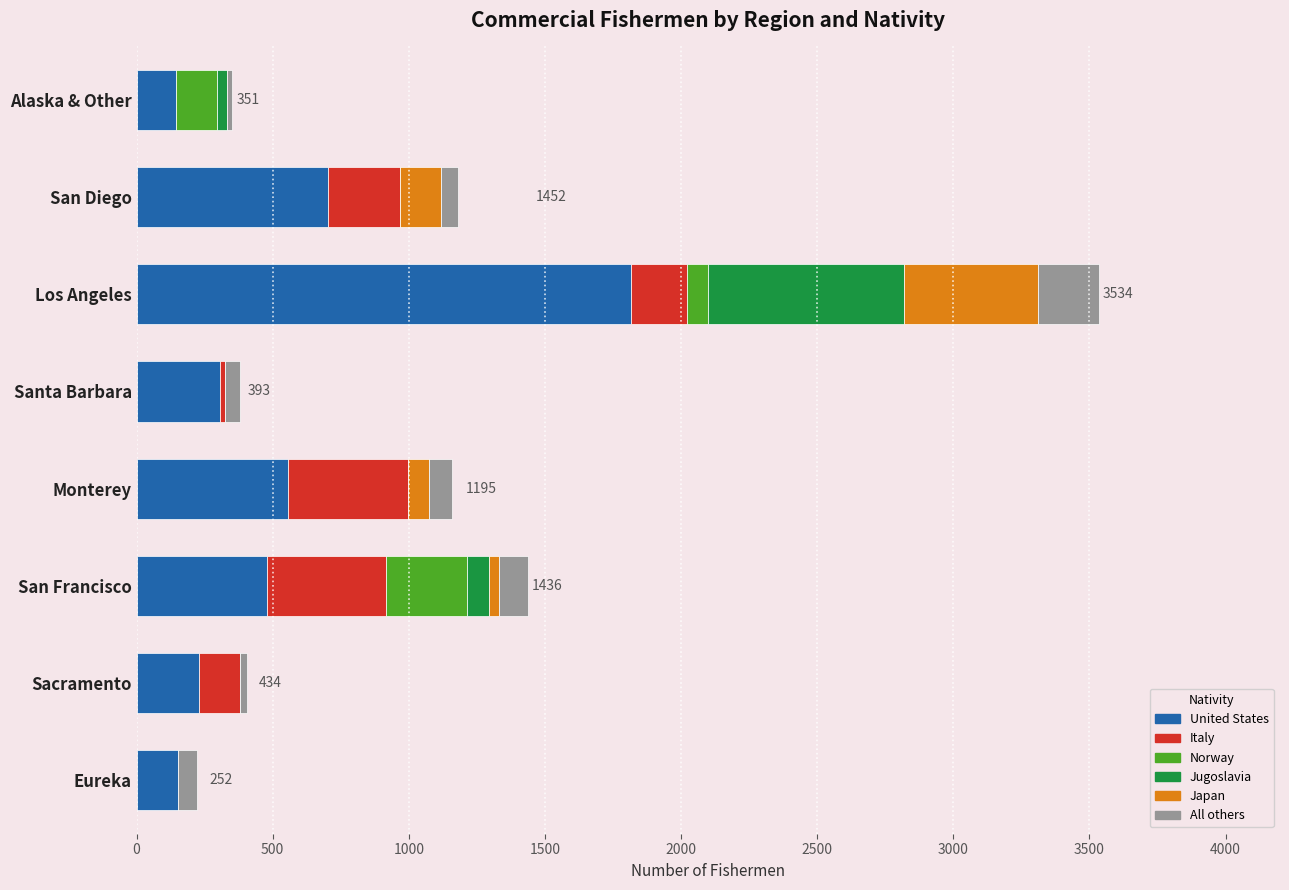

At which category is the sum across all series the highest?

Los Angeles